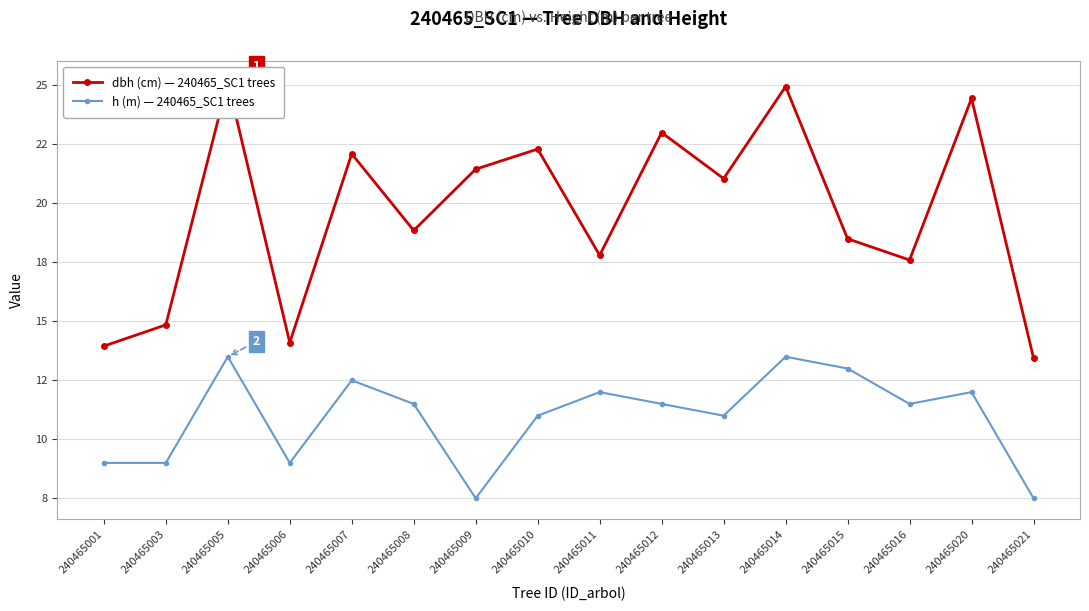

List the labels in order of dbh (cm) — 240465_SC1 trees value, smallest first.

240465021, 240465001, 240465006, 240465003, 240465016, 240465011, 240465015, 240465008, 240465013, 240465009, 240465007, 240465010, 240465012, 240465020, 240465014, 240465005